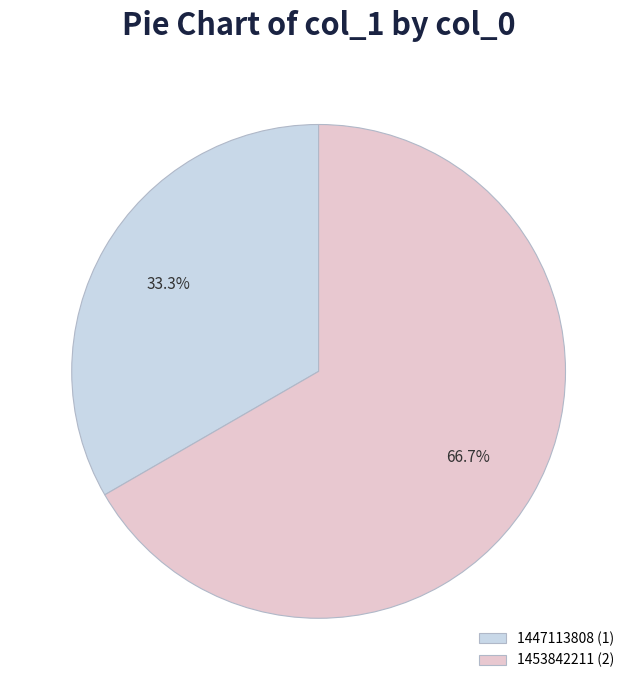

What is the majority slice?

1453842211 (2)